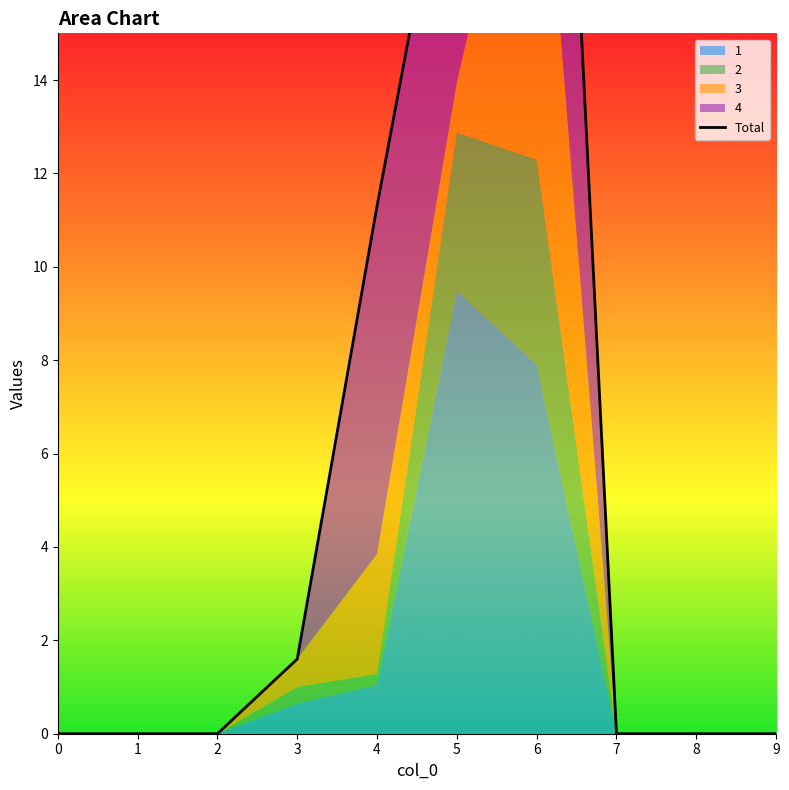

Reading left to right, what are all the values shown in this chart?

0.0	0.0	0.0	1.6	11.3	20.4	34.1	0.0	0.0	0.0